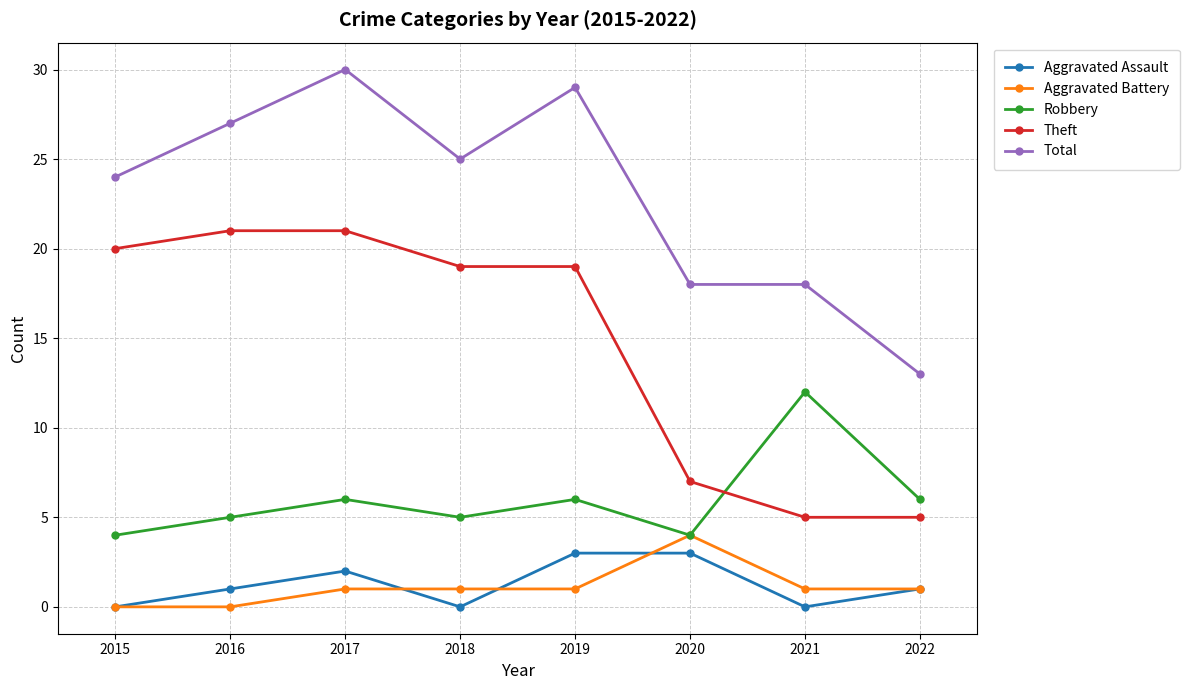

How many lines are shown in the chart?

5